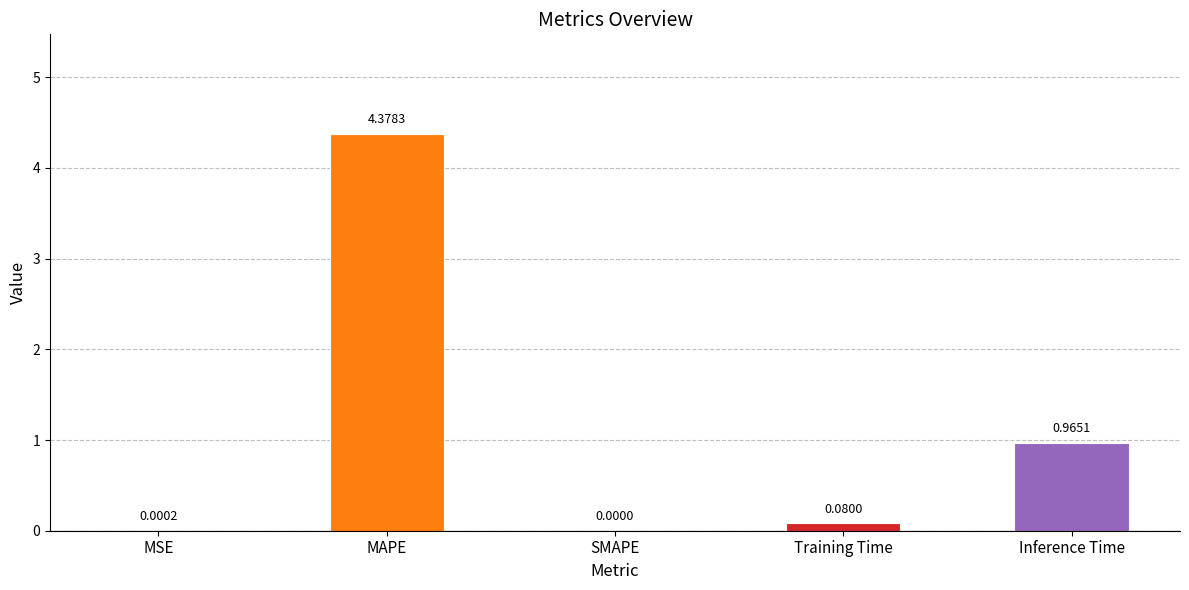

Count the number of categories in the chart.

5